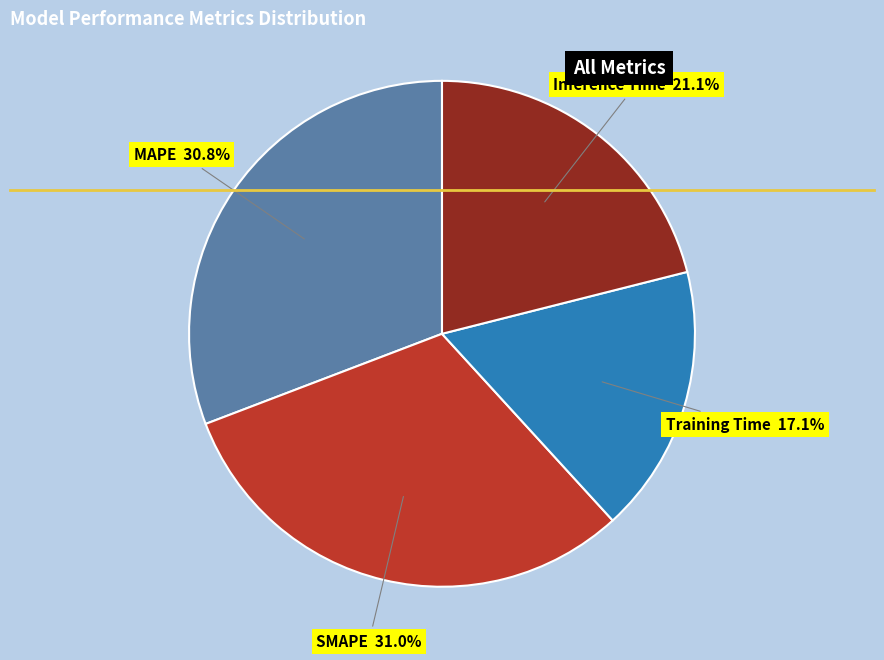

What percentage is the MAPE slice, to the nearest percent?

31%